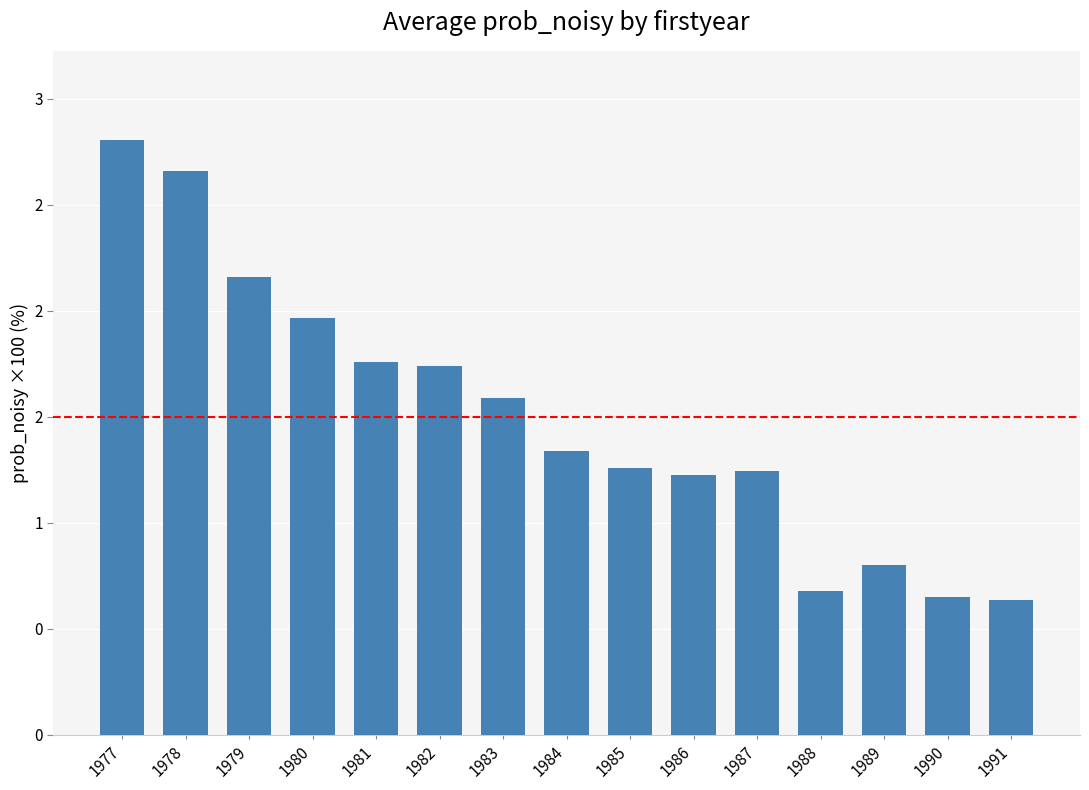

At which category does the chart reach its peak across all series?

1977